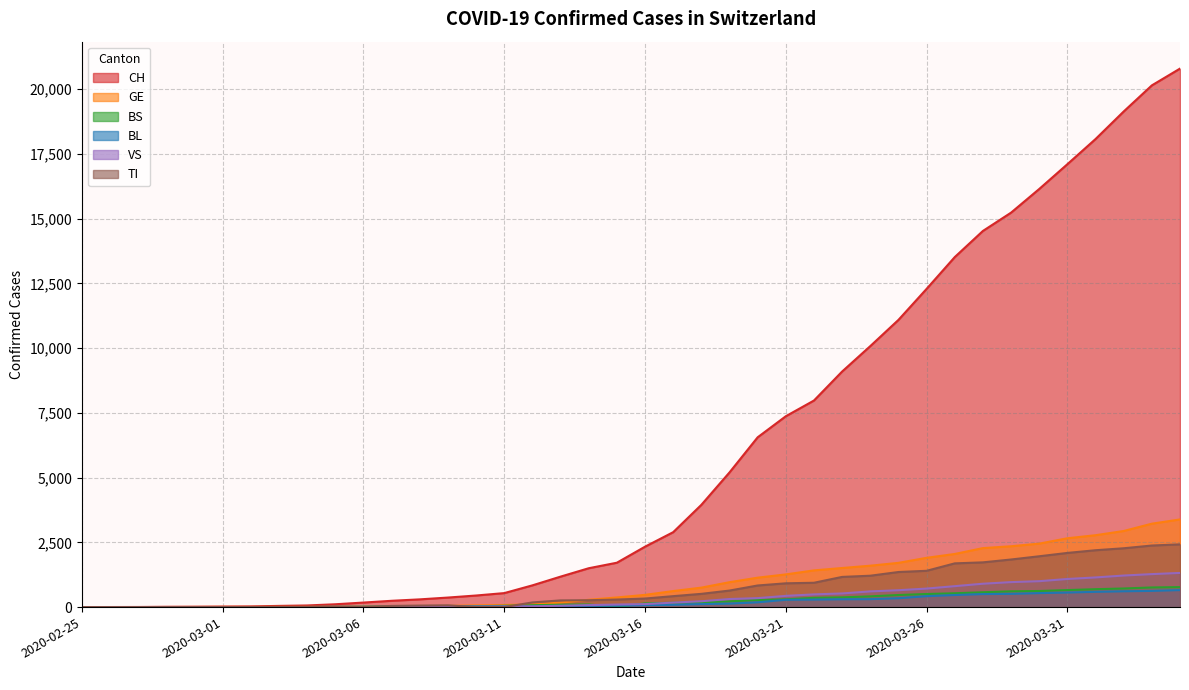

At 2020-02-27, list the series in order from largest to smallest.

CH, GE, BS, BL, VS, TI